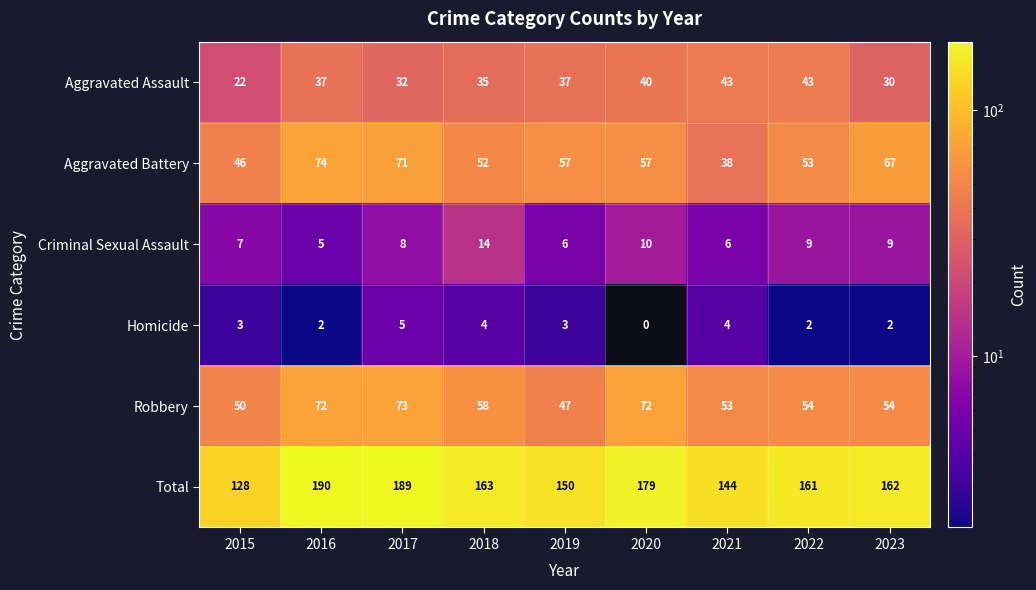

How many distinct data groups are displayed?

6